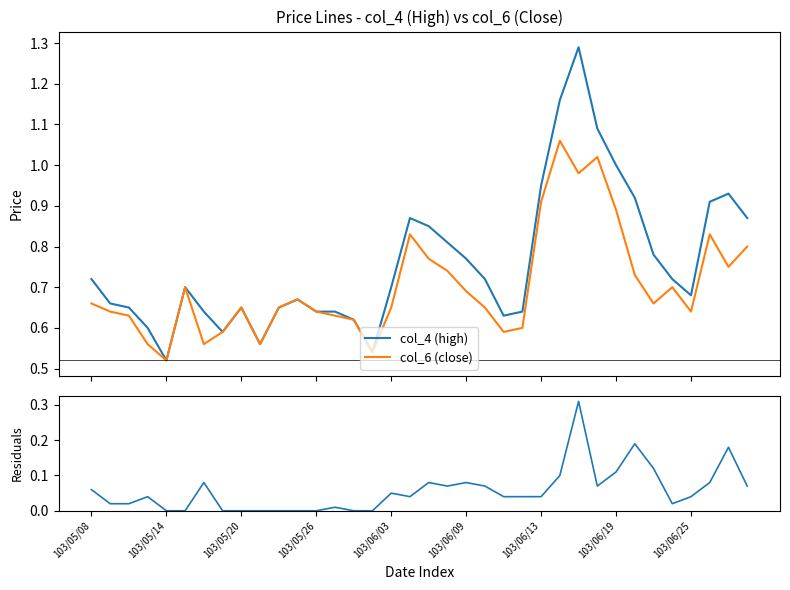

What is the lowest value of the col_4 (high) series?

0.5